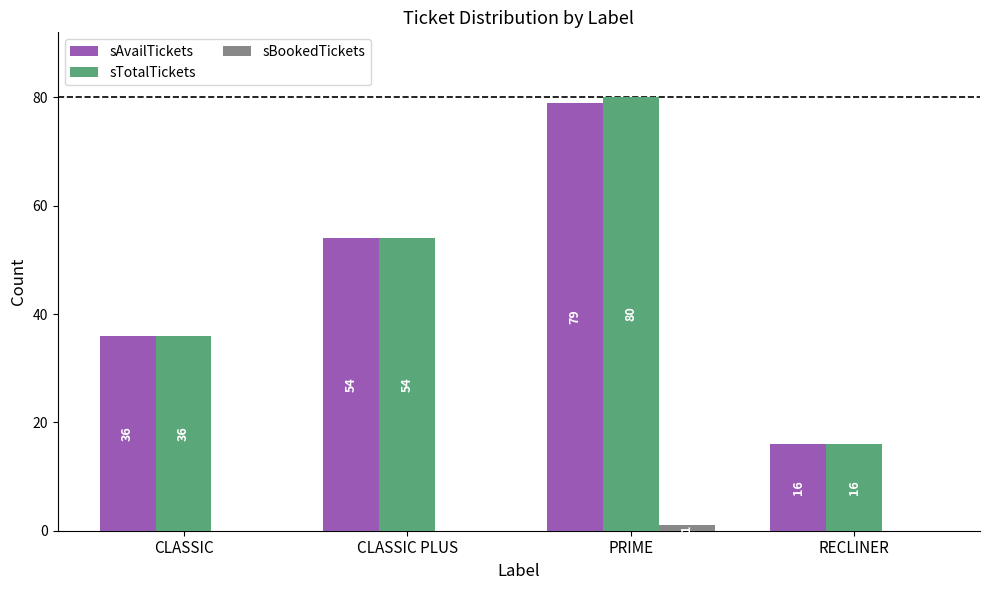

Is the value of sBookedTickets at CLASSIC greater than the value of sAvailTickets at PRIME?

No